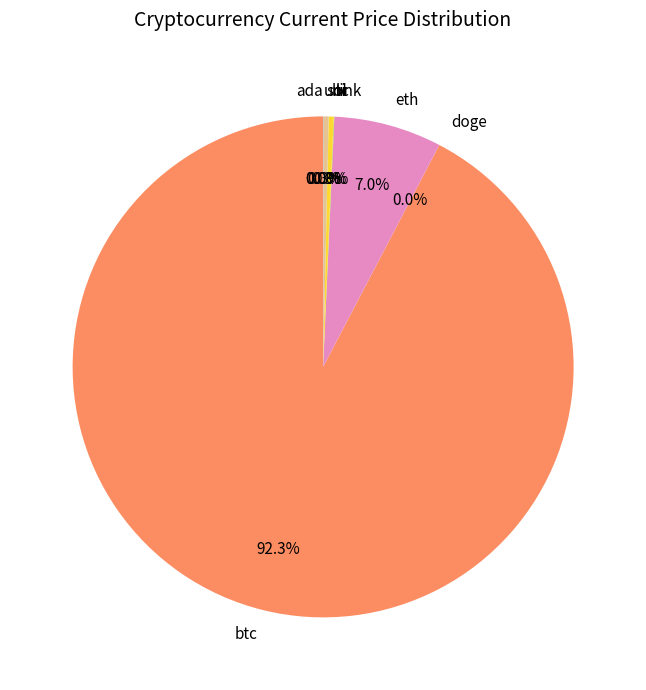

Is there any slice that represents more than half of the pie?

Yes